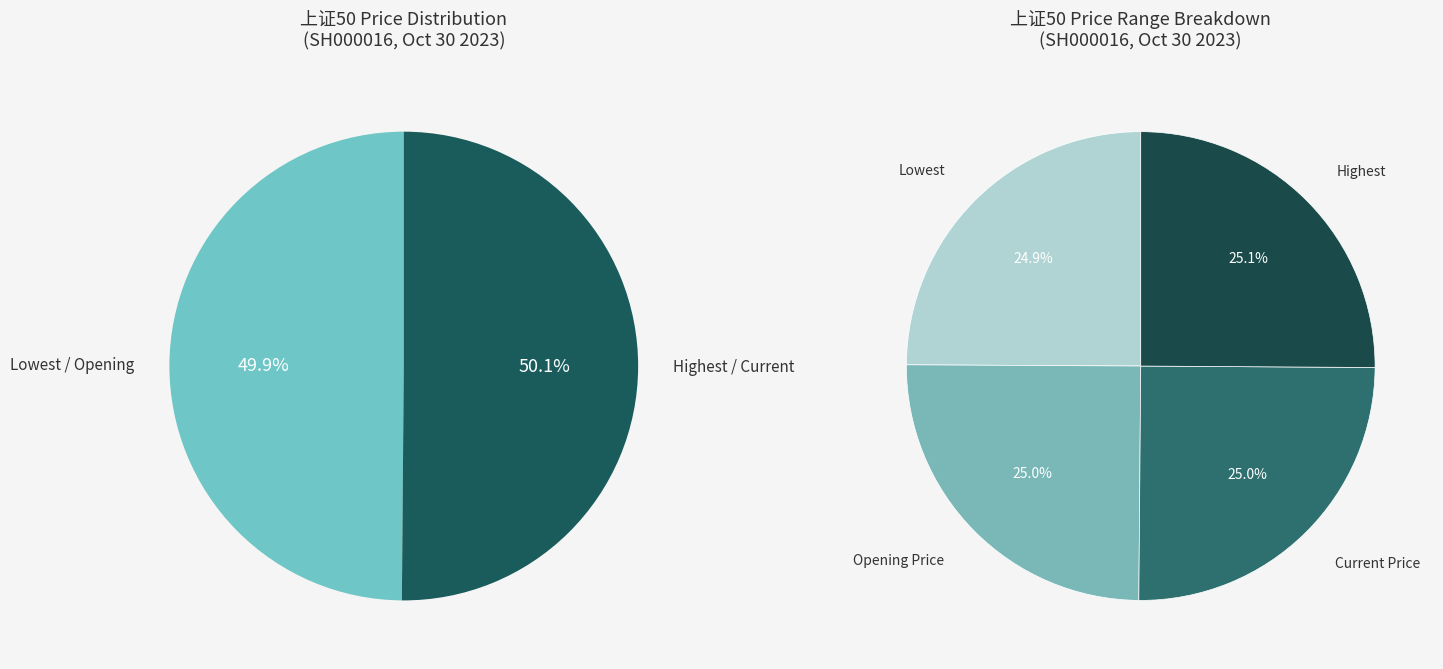

The Opening Price slice represents 25% of the pie. True or false?

True